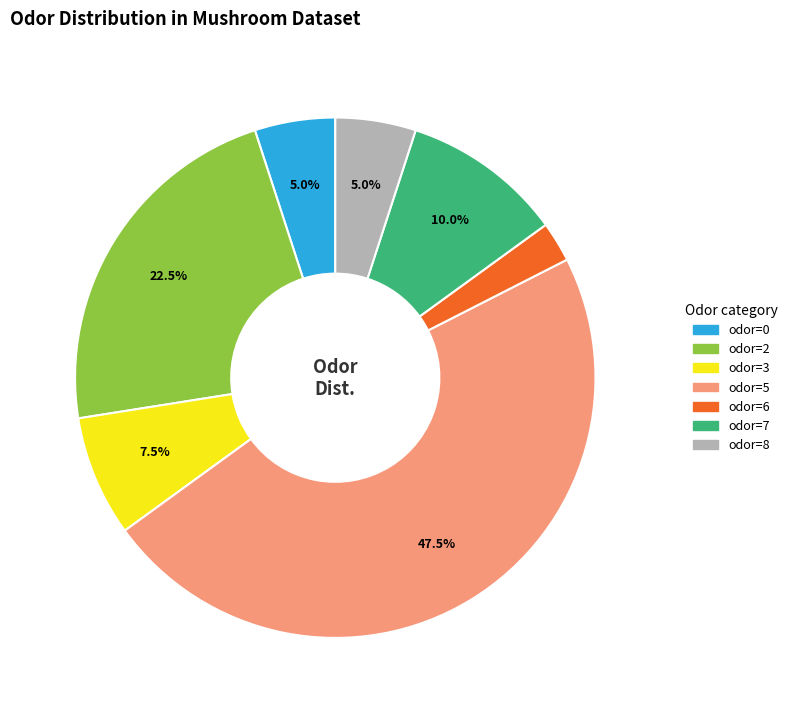

Which slice is the smallest?

odor=6